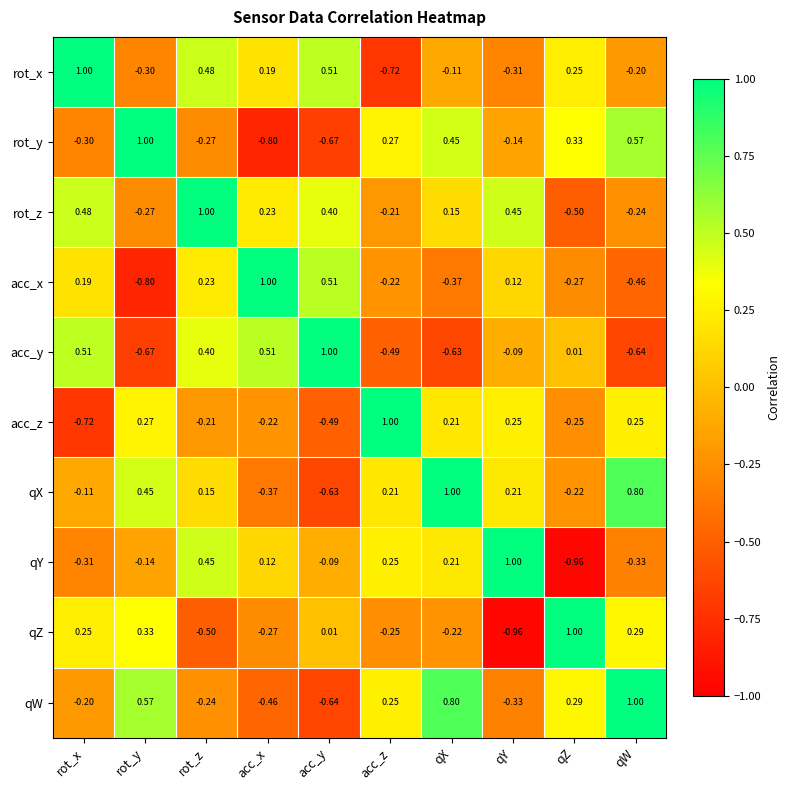

Which series changed the most between rot_x and rot_z?

qY